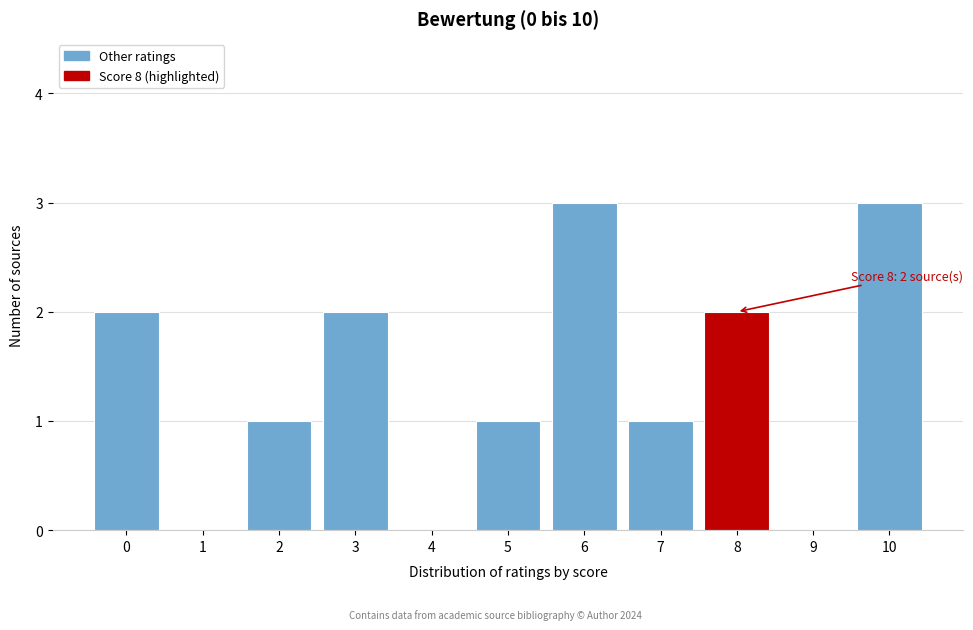

Reading right to left, transcribe all the data shown in this chart.

10=3	9=0	8=2	7=1	6=3	5=1	4=0	3=2	2=1	1=0	0=2